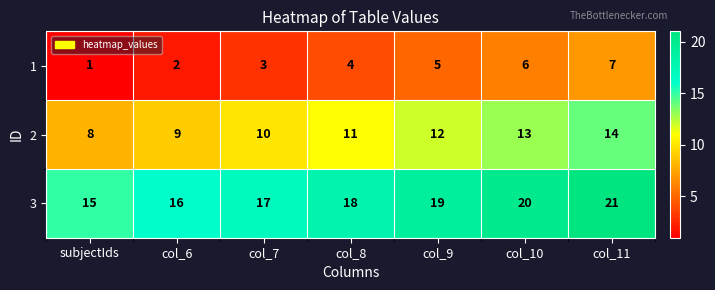

What is the approximate value of 3 at col_7?

17